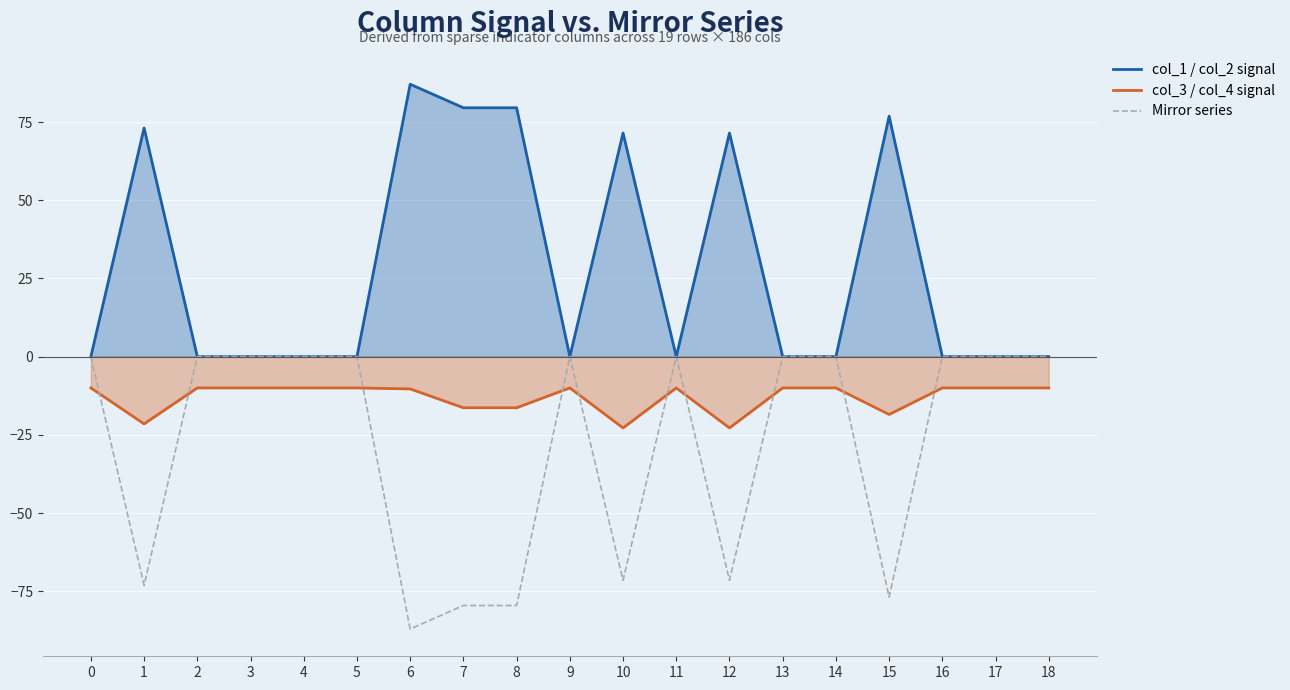

Reading left to right, list all the values displayed in this chart.

col_1 / col_2 signal: 0.0	73.1	0.0	0.0	0.0	0.0	87.1	79.6	79.6	0.0	71.5	0.0	71.5	0.0	0.0	76.9	0.0	0.0	0.0
col_3 / col_4 signal: -10.0	-21.5	-10.0	-10.0	-10.0	-10.0	-10.3	-16.3	-16.3	-10.0	-22.8	-10.0	-22.8	-10.0	-10.0	-18.5	-10.0	-10.0	-10.0
Mirror series: -0.0	-73.1	-0.0	-0.0	-0.0	-0.0	-87.1	-79.6	-79.6	-0.0	-71.5	-0.0	-71.5	-0.0	-0.0	-76.9	-0.0	-0.0	-0.0